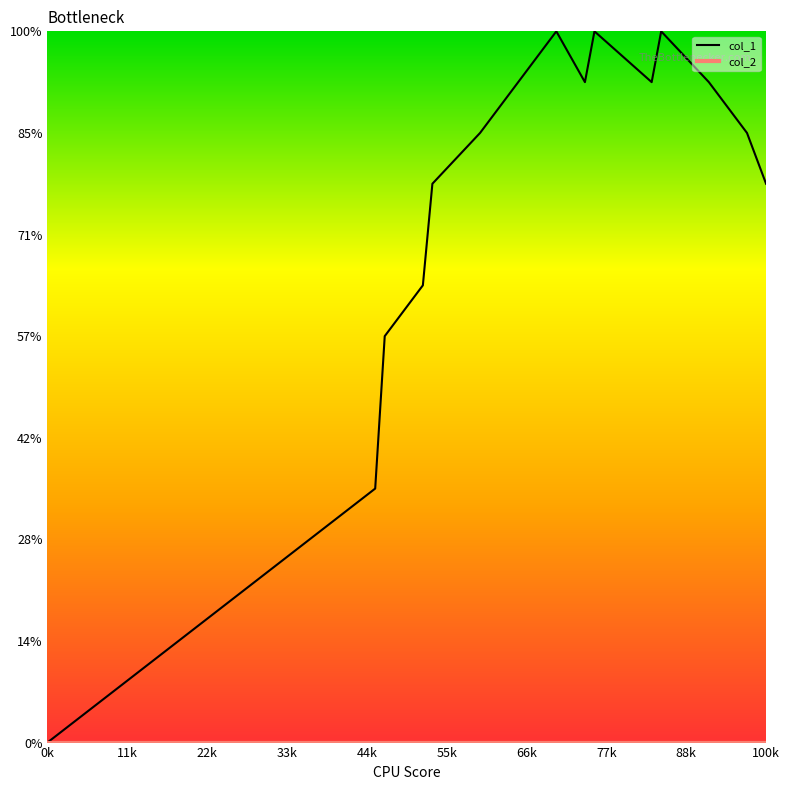

Which series has the largest range (max minus min)?

col_1